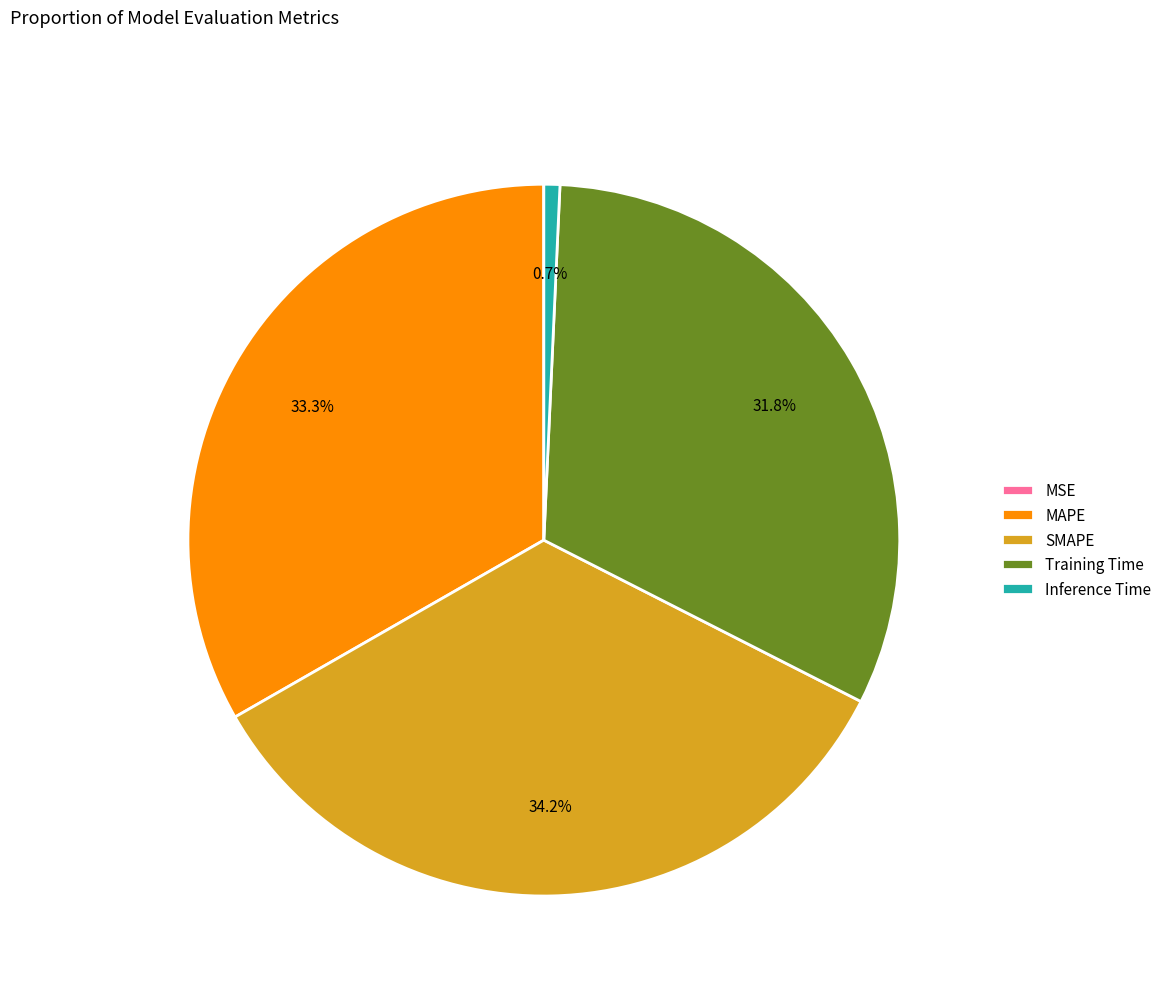

Which slice is the largest?

SMAPE